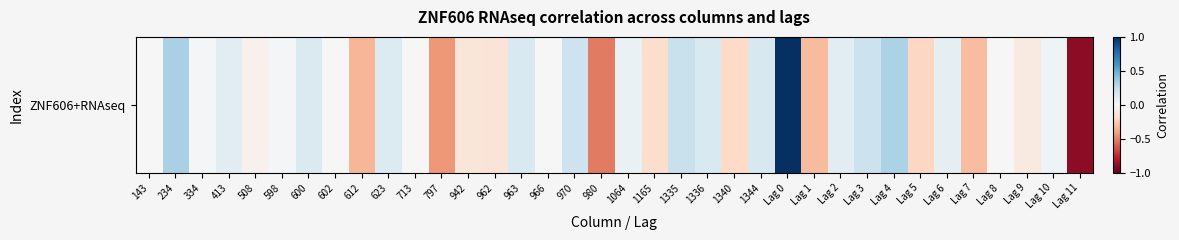

Which label corresponds to the largest value in the chart?

Lag 0